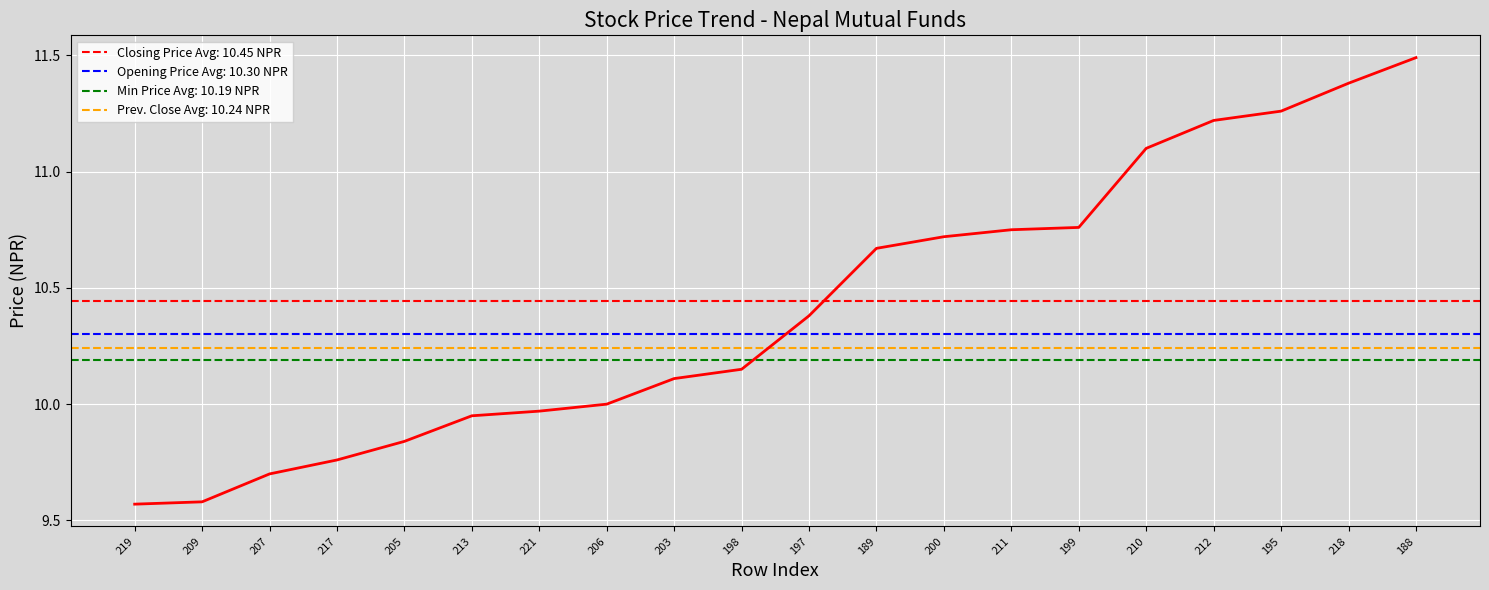

Which has a higher value, 198 or 213?

198